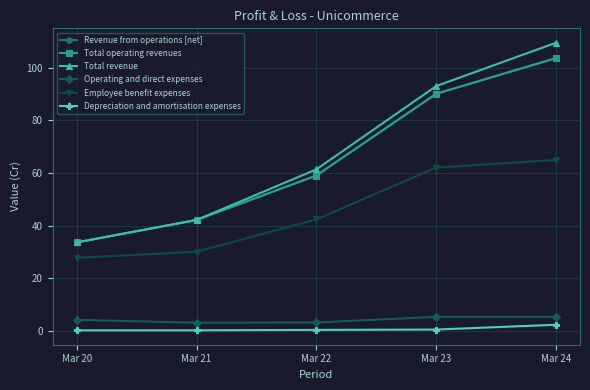

Count the number of categories in the chart.

5